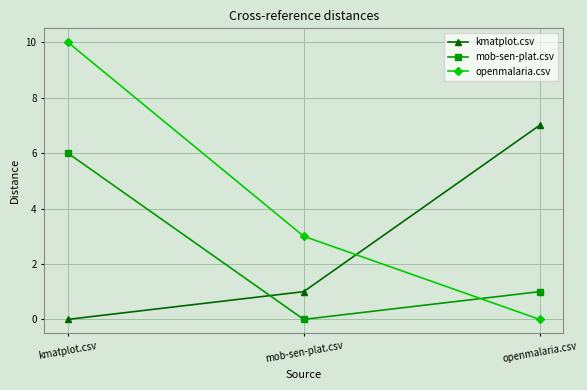

Rank the categories by kmatplot.csv value from lowest to highest.

kmatplot.csv, mob-sen-plat.csv, openmalaria.csv